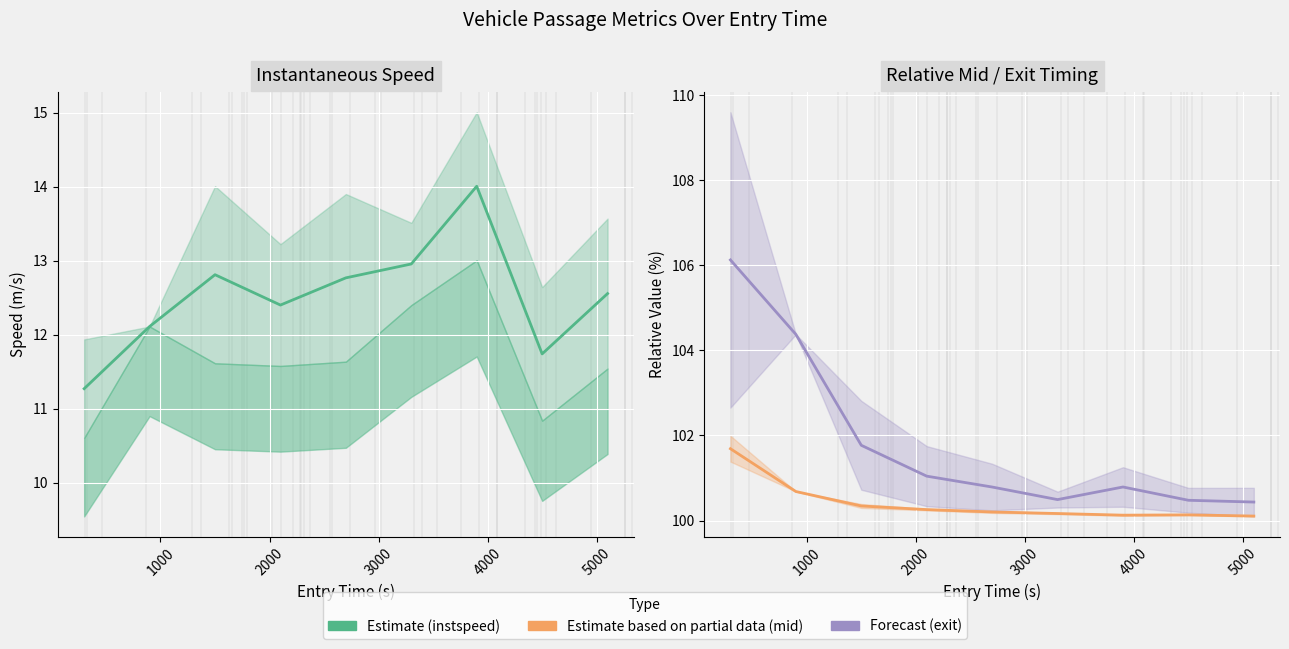

Is it true that mid equals 100.7 at 1000?

True